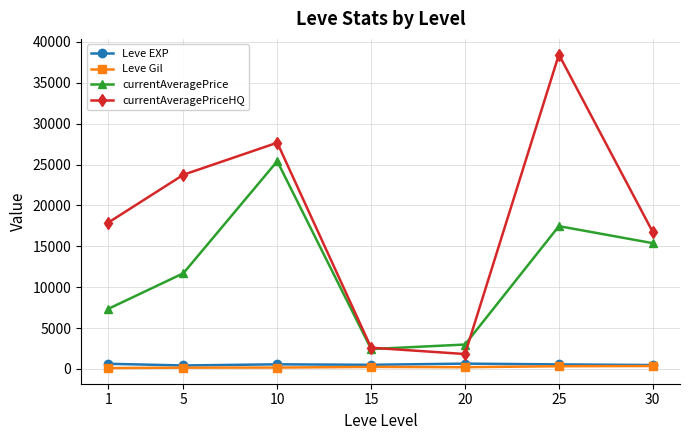

What is the difference between the Leve Gil values at 30 and 20?

146.8